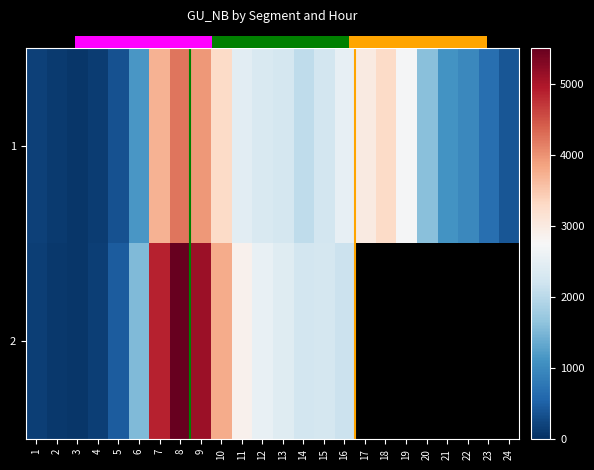

How many data points in 2 are less than 3769?

12